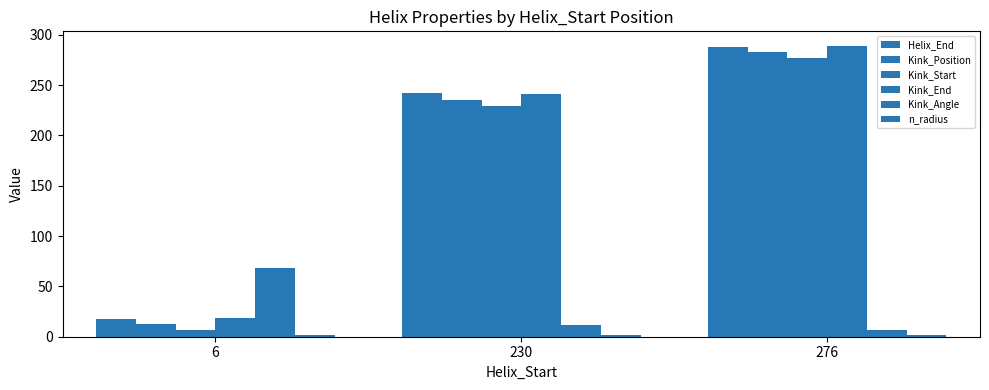

Are the bars horizontal?

No